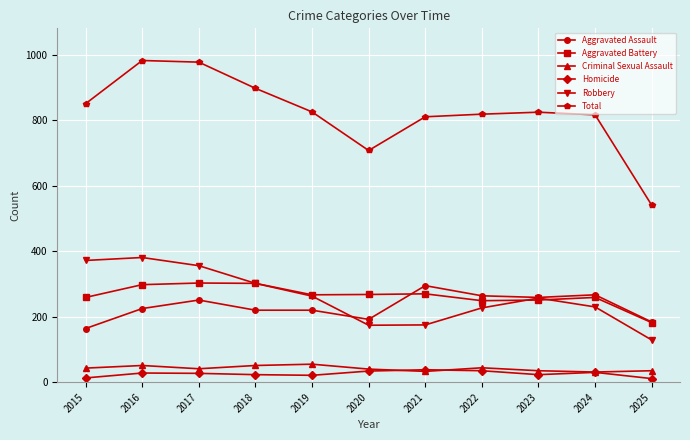

True or false: Criminal Sexual Assault and Robbery intersect in this chart.

False